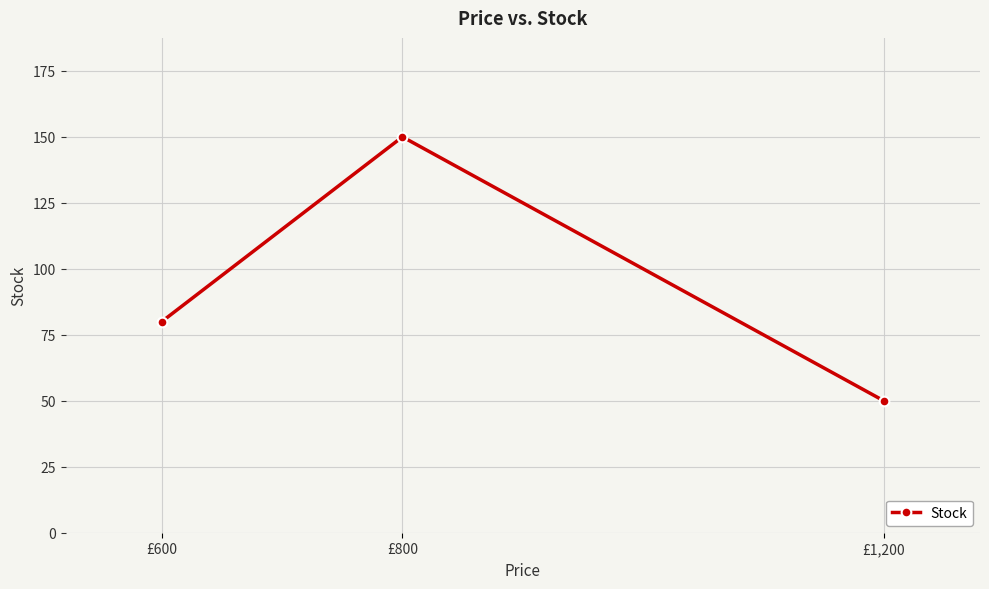

What is the difference between the values at £600 and £800?

70